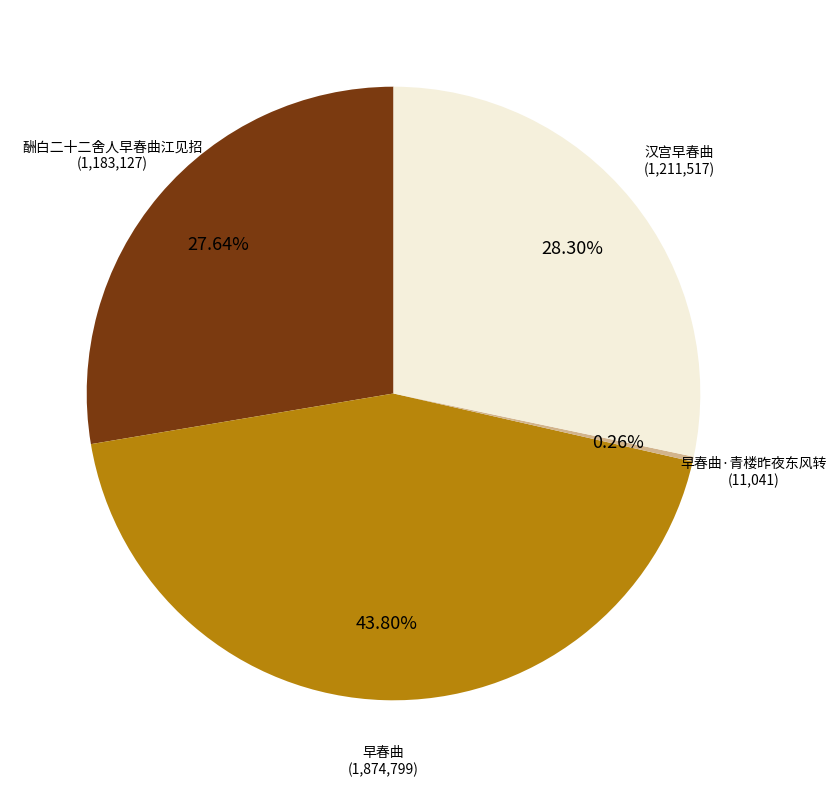

Does any single category account for the majority?

No